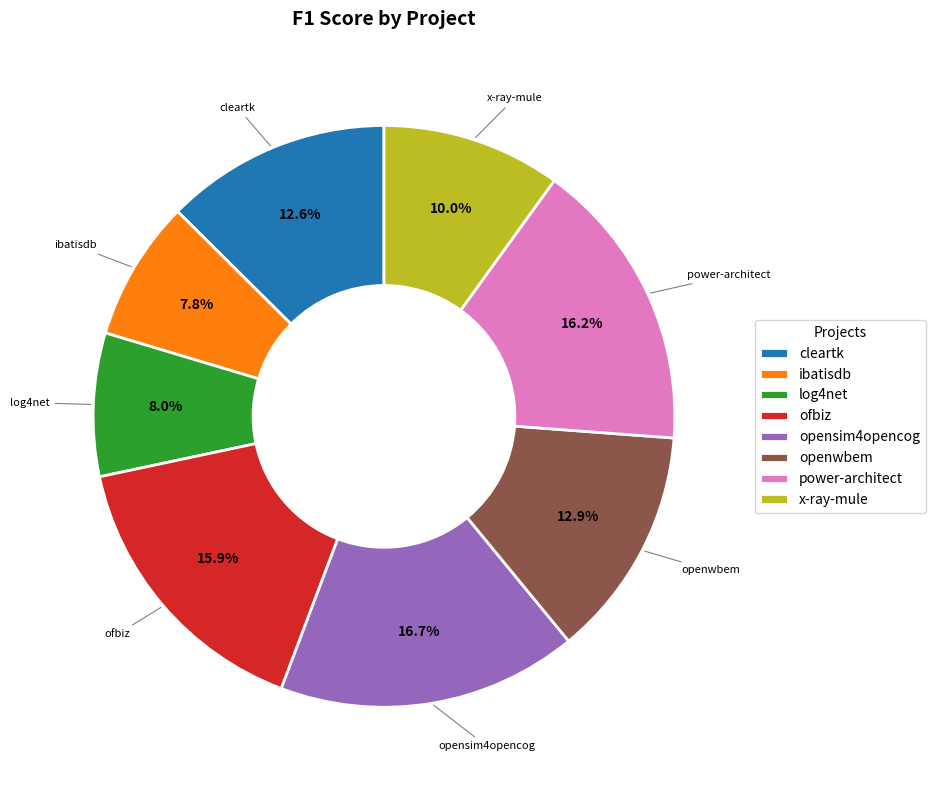

Does any single category account for the majority?

No